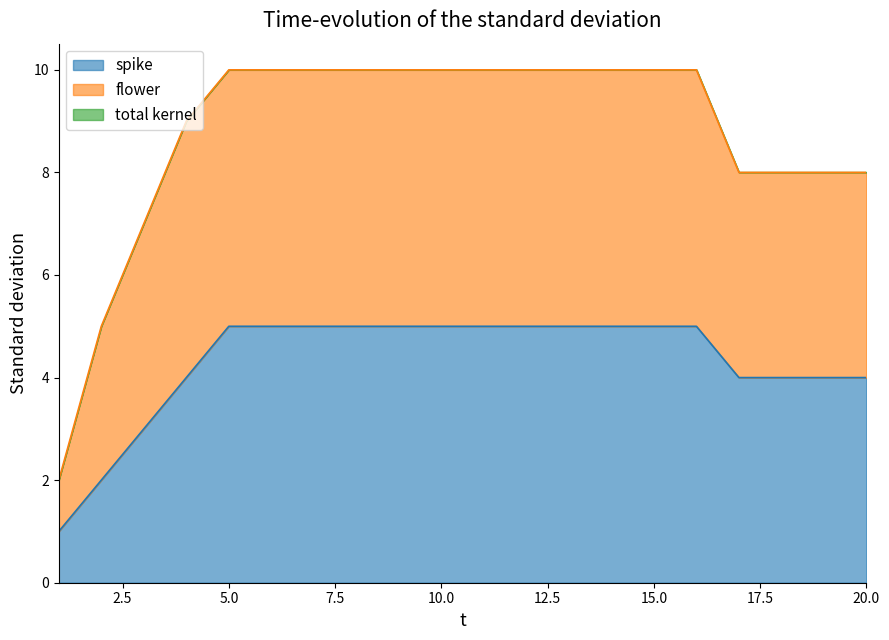

Which category has the highest value in the flower series?

5